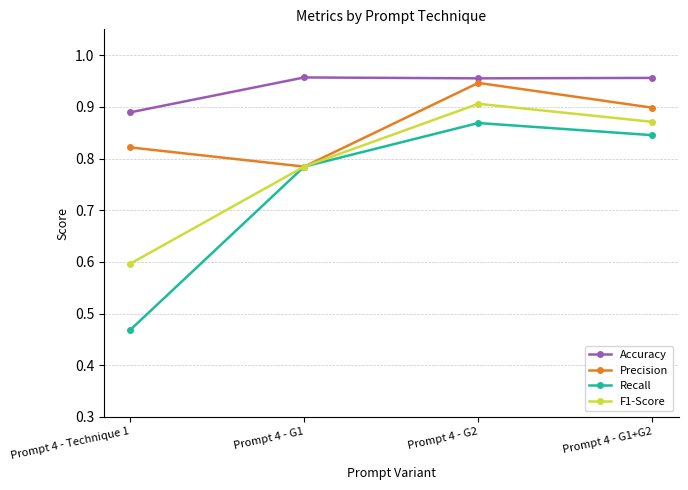

What is the spread (max minus min) of values at Prompt 4 - G1+G2?

0.1